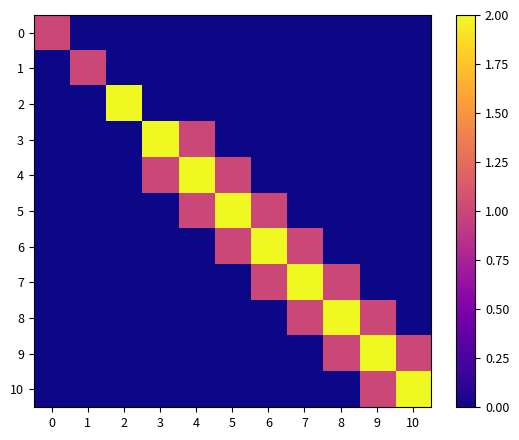

At how many categories does at least one series exceed 0?

11